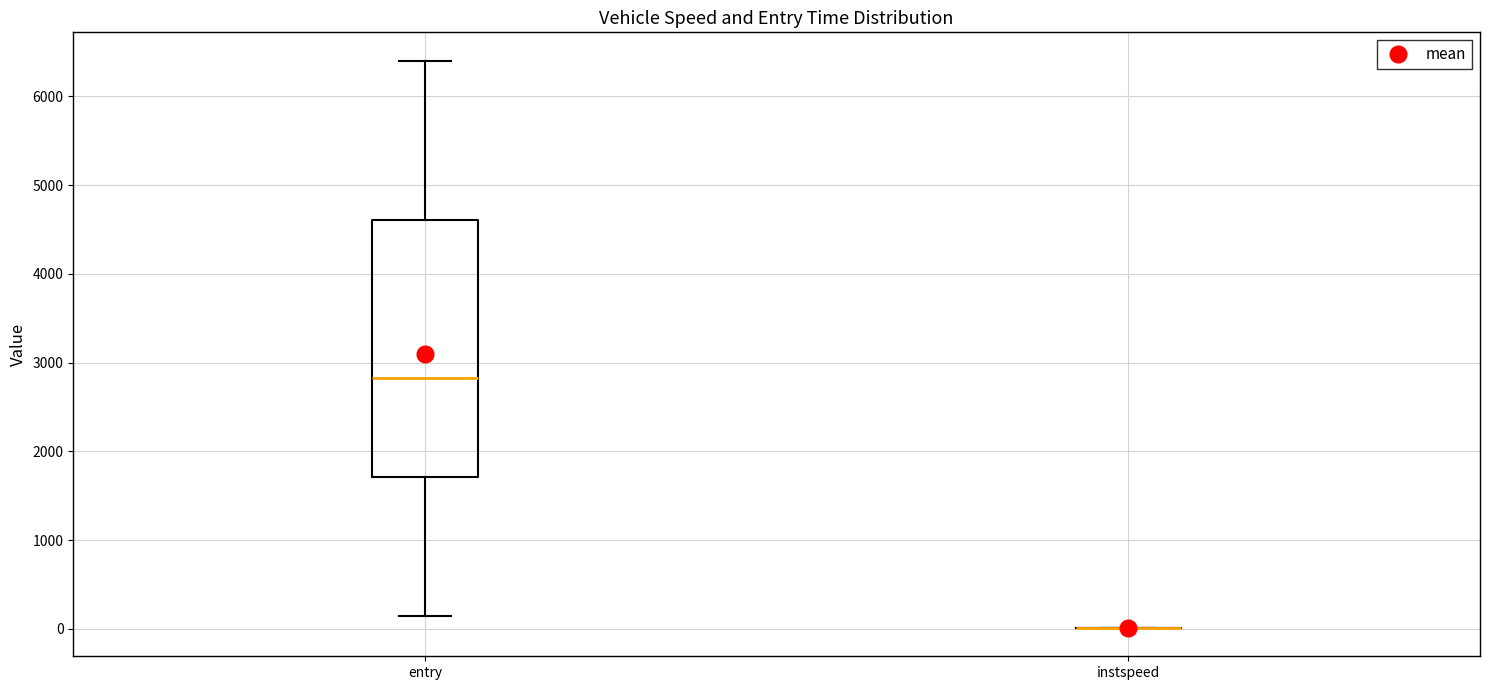

Reading left to right, read every box against the y-axis: the position of its median line, the range the box covers, and the ends of its whiskers. The values are not printed on the chart, so give them approximately, as read against the axis.

entry: median 2800, box 1700 to 4600, whiskers 100 to 6400
instspeed: box collapsed to a line at 0, whiskers 0 to 0